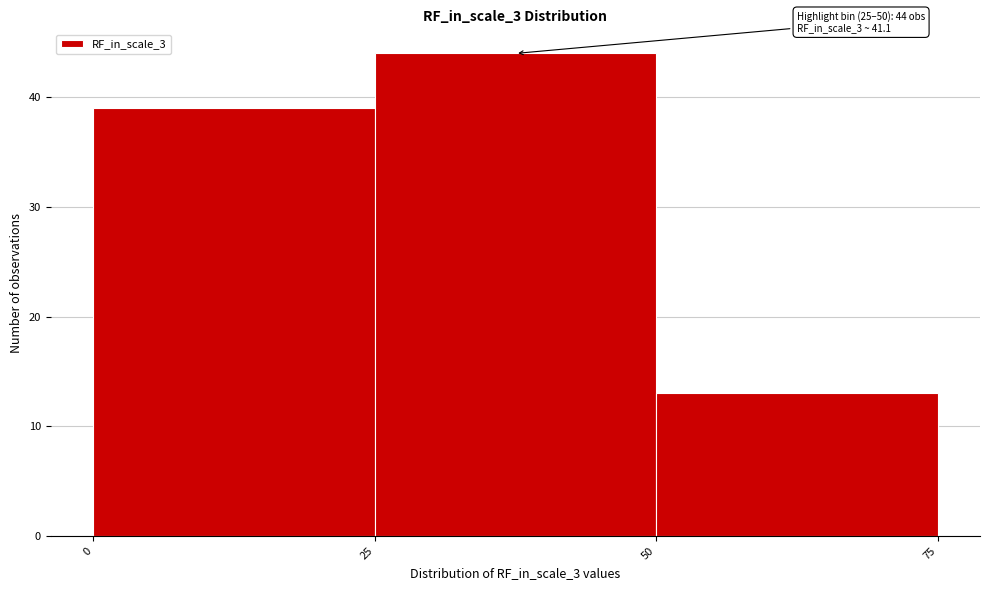

Which range on the x-axis has the tallest bar?

25 to 50